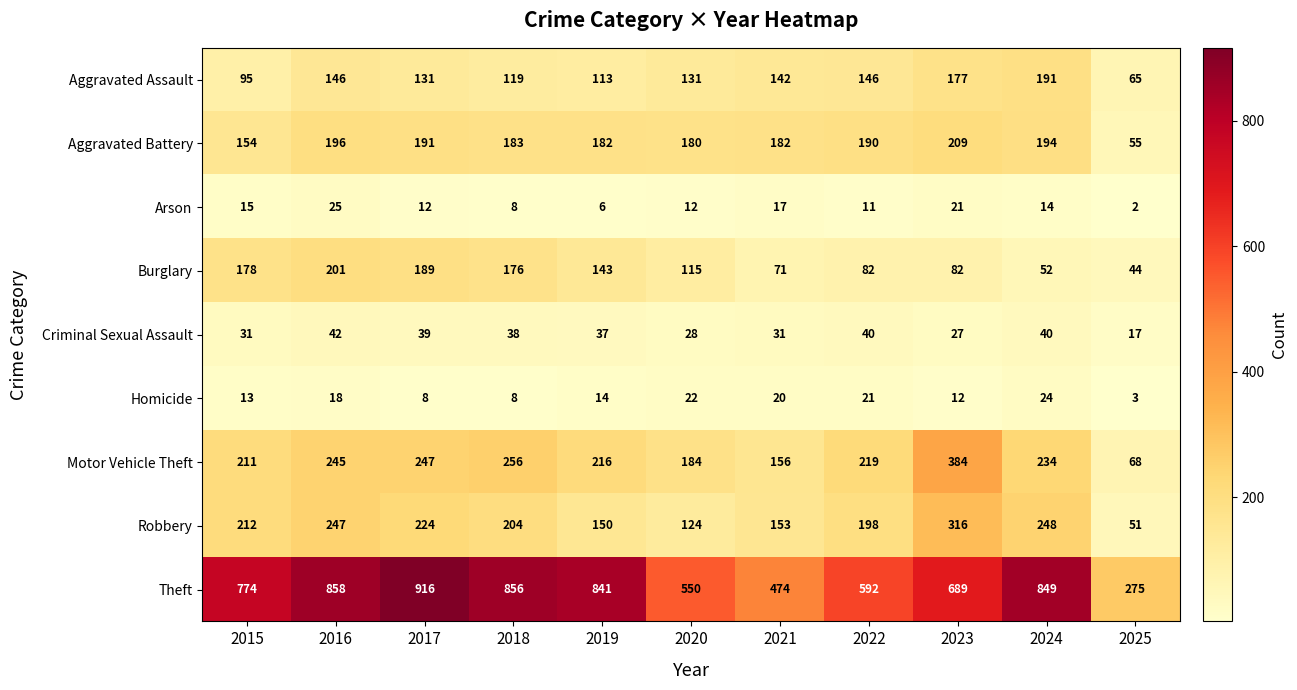

What is the total value across all series at 2024?

1846